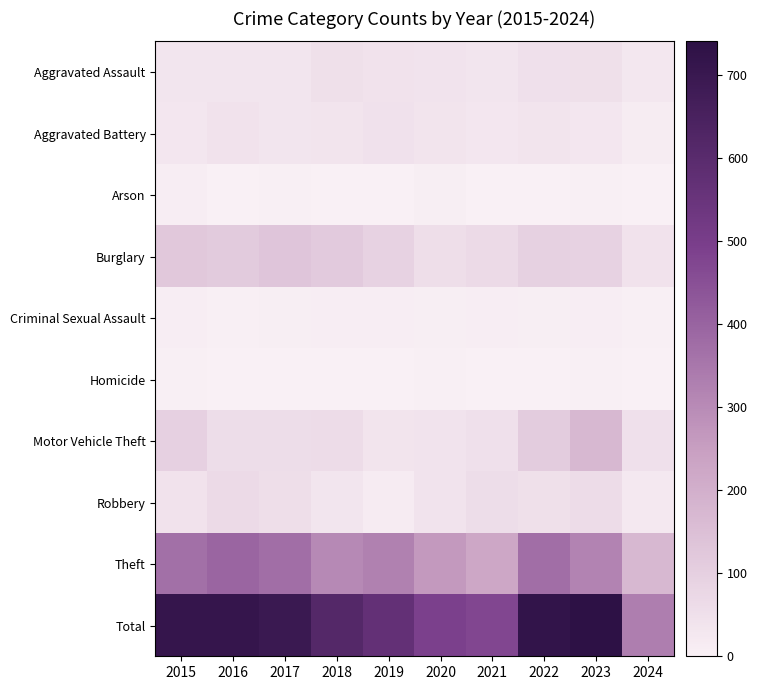

Which series has the largest total across all categories?

Total